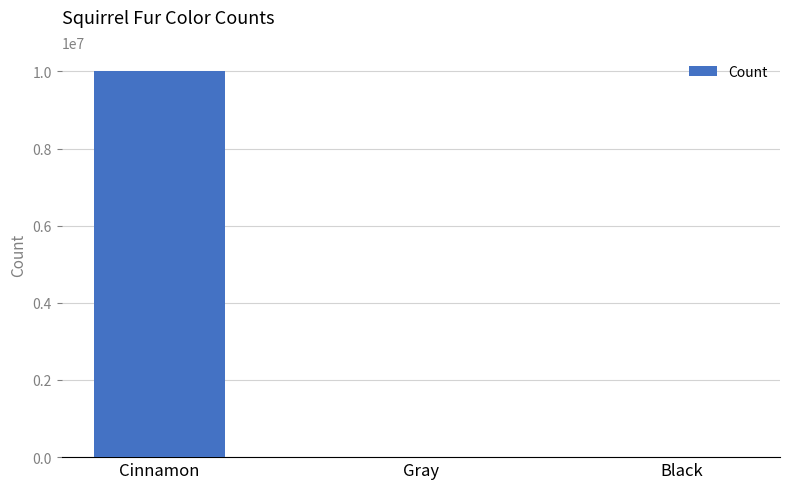

What is the maximum value shown in the chart?

10000392